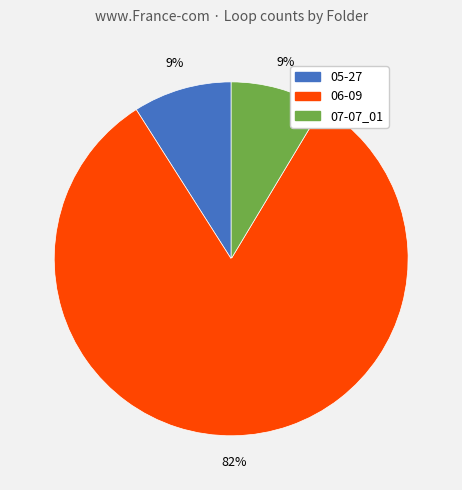

How many slices are in this pie chart?

3